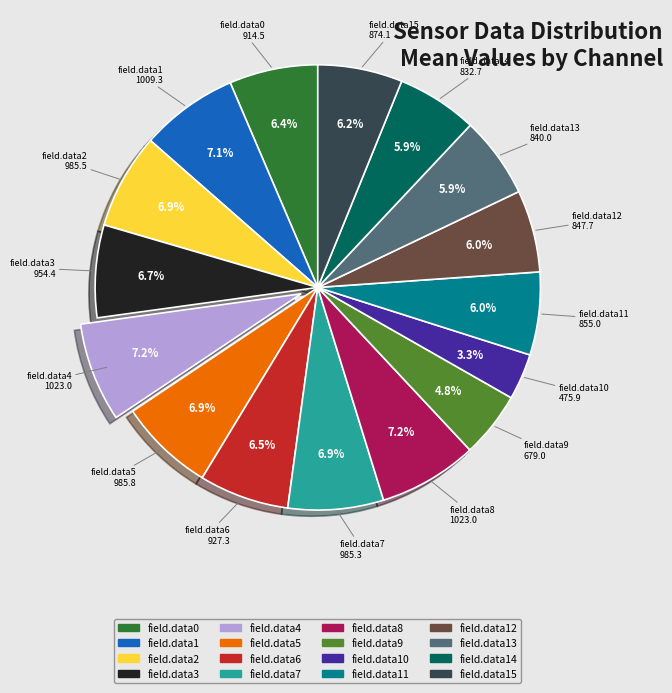

Does any single category account for the majority?

No